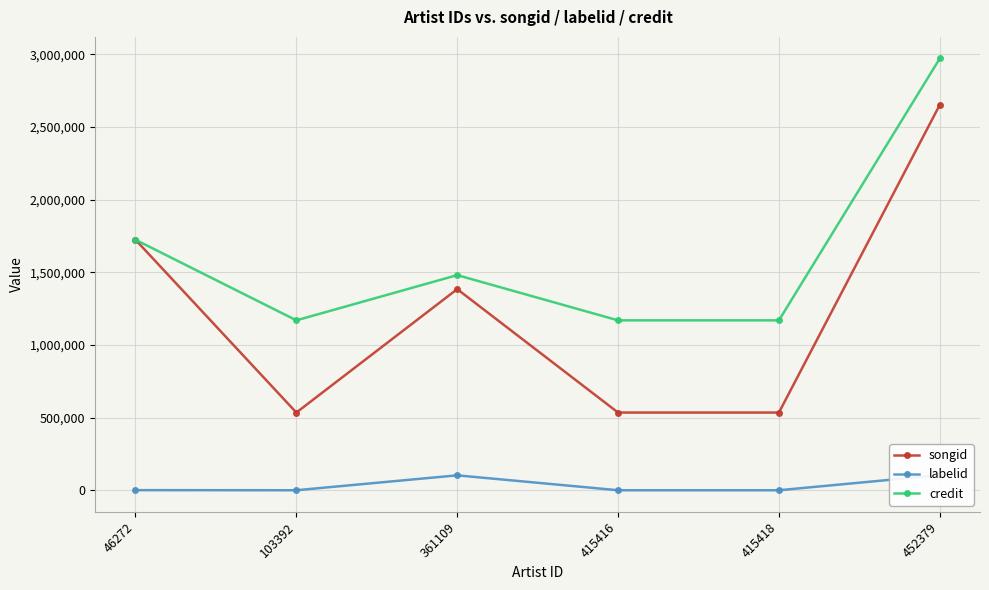

True or false: songid has a value of 535834 at 103392.

True